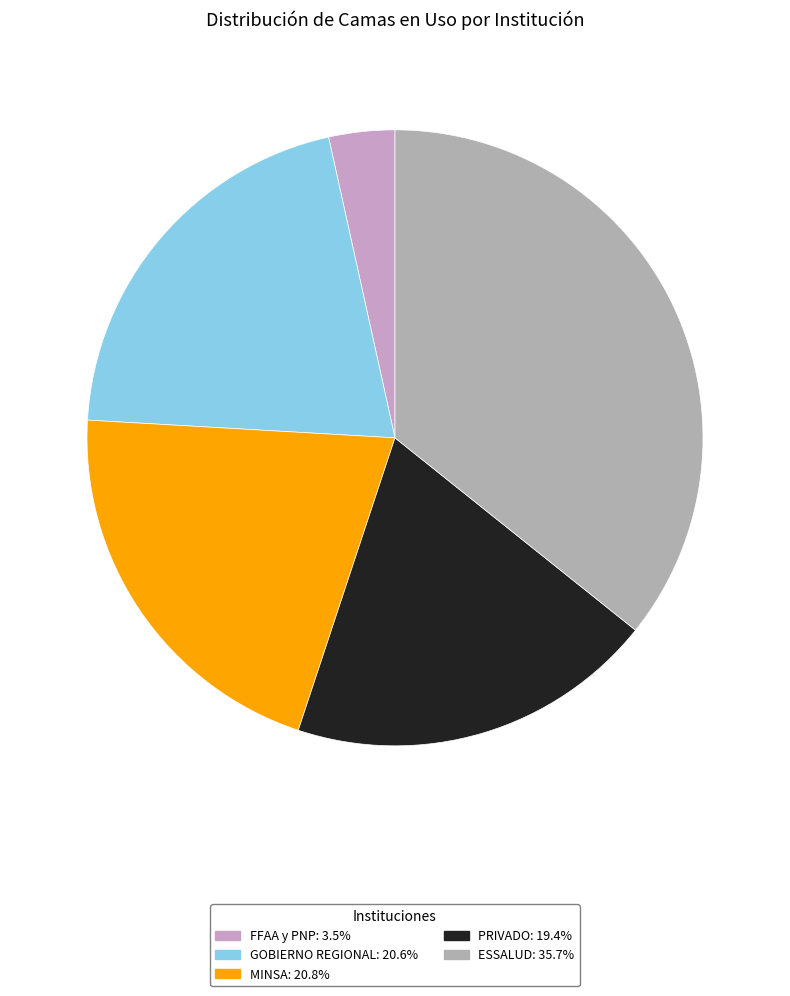

Which category has the biggest portion of the pie?

ESSALUD